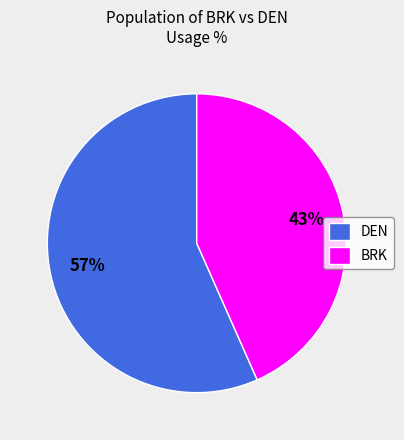

Does BRK account for over 50% of the chart?

No